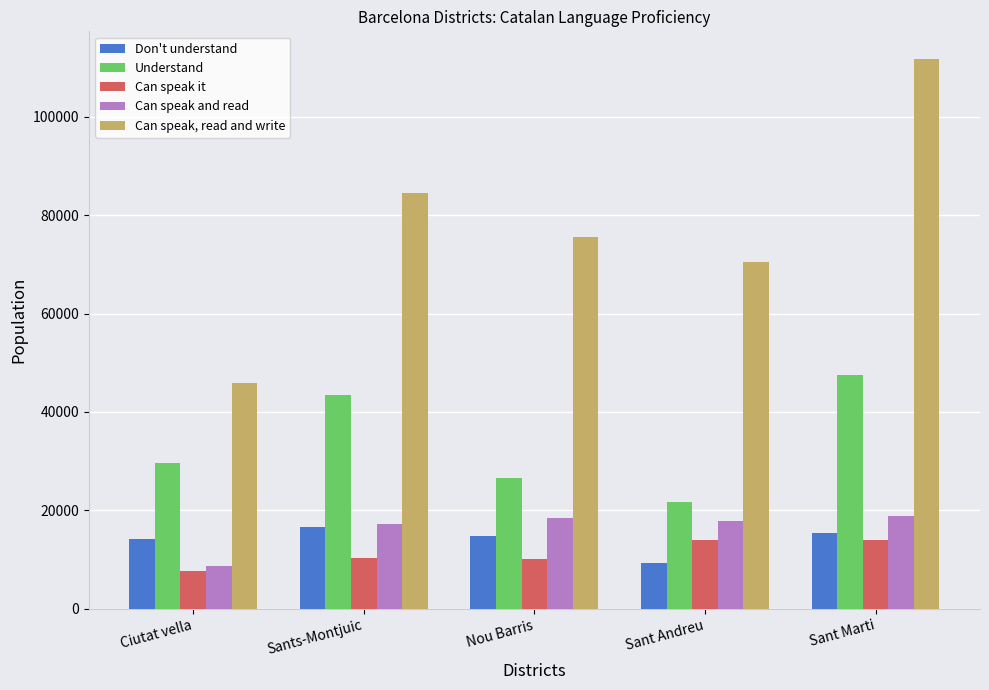

Where does the Can speak, read and write series first go above 75615?

Sants-Montjuic